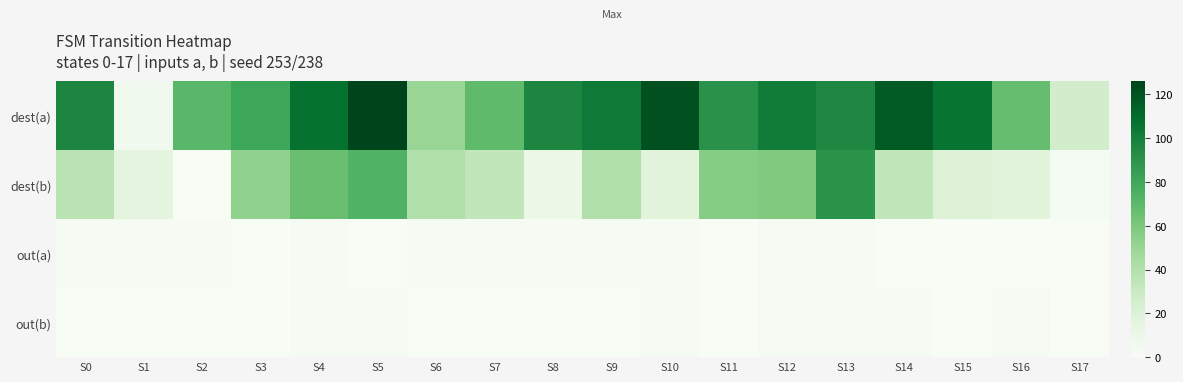

What is the greatest value displayed?

126